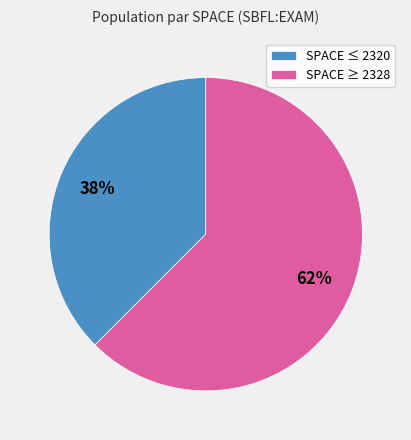

Combined, do SPACE ≥ 2328 and SPACE ≤ 2320 account for over 50%?

Yes